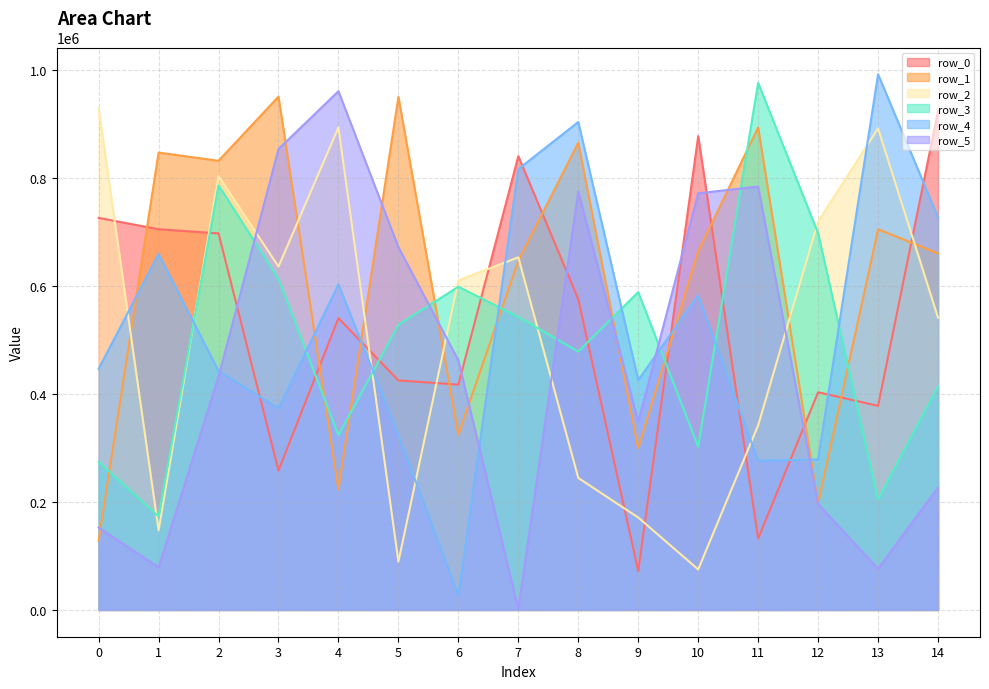

What is the spread (max minus min) of values at 13?

915390